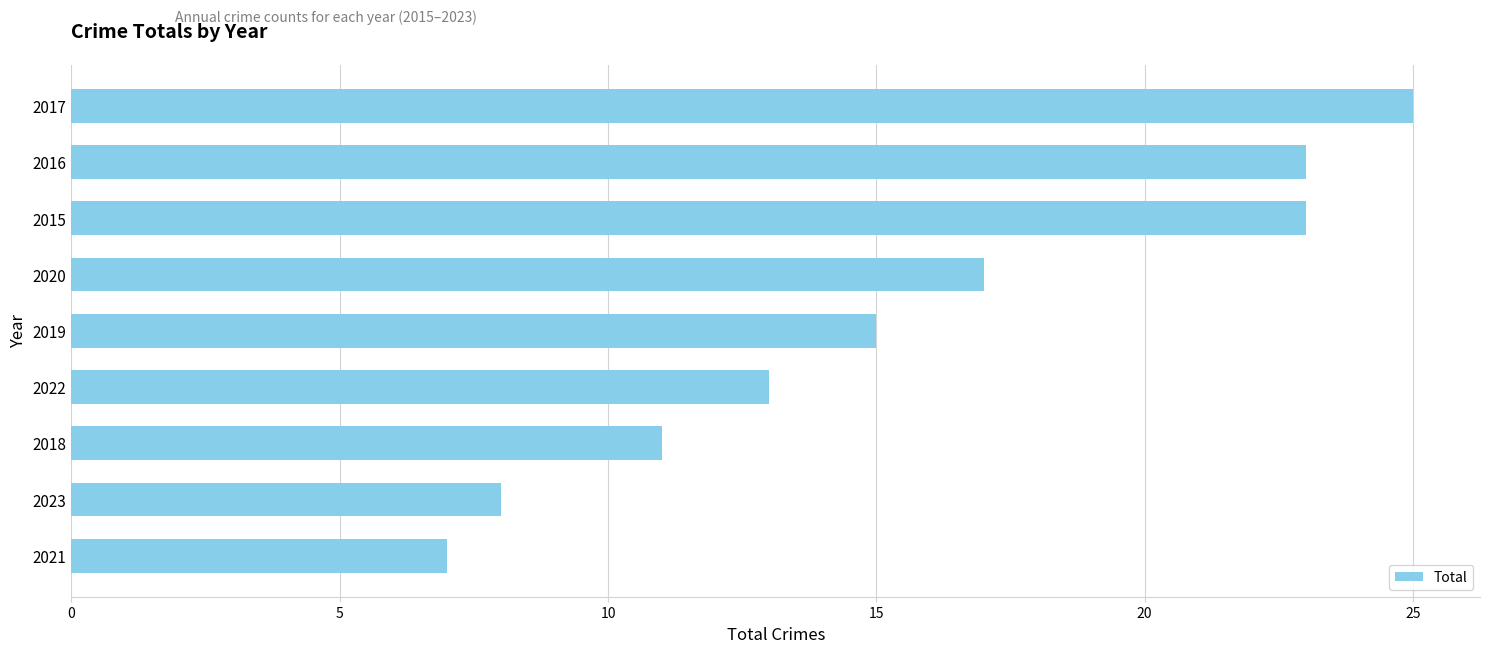

What is the sum of all values?

142